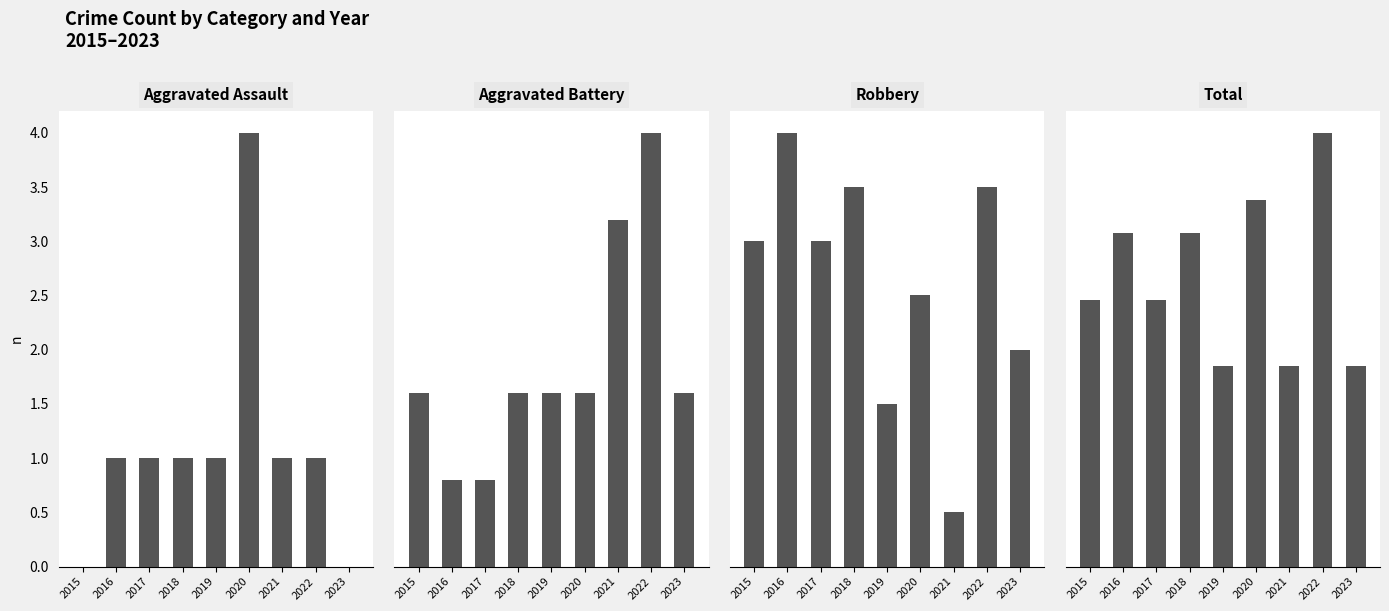

How many bars are there in total?

36